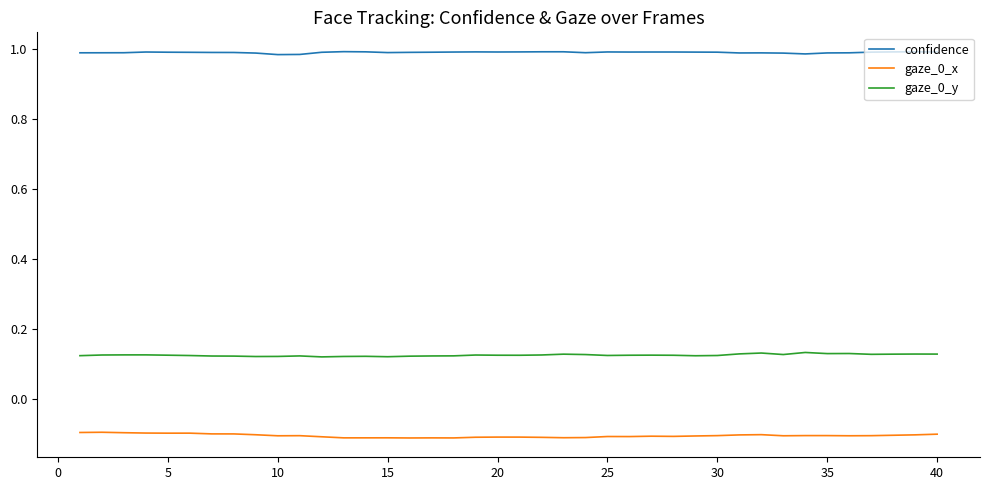

True or false: gaze_0_y and gaze_0_x cross at least once.

False